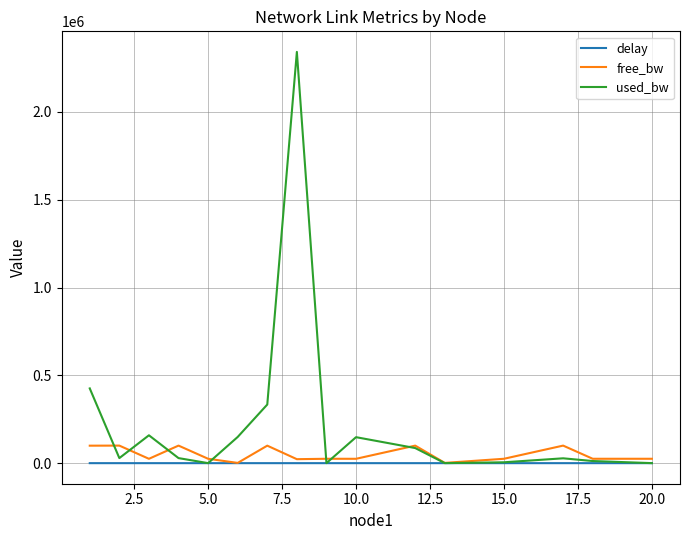

True or false: delay has more than 1 points higher than both neighbors.

True